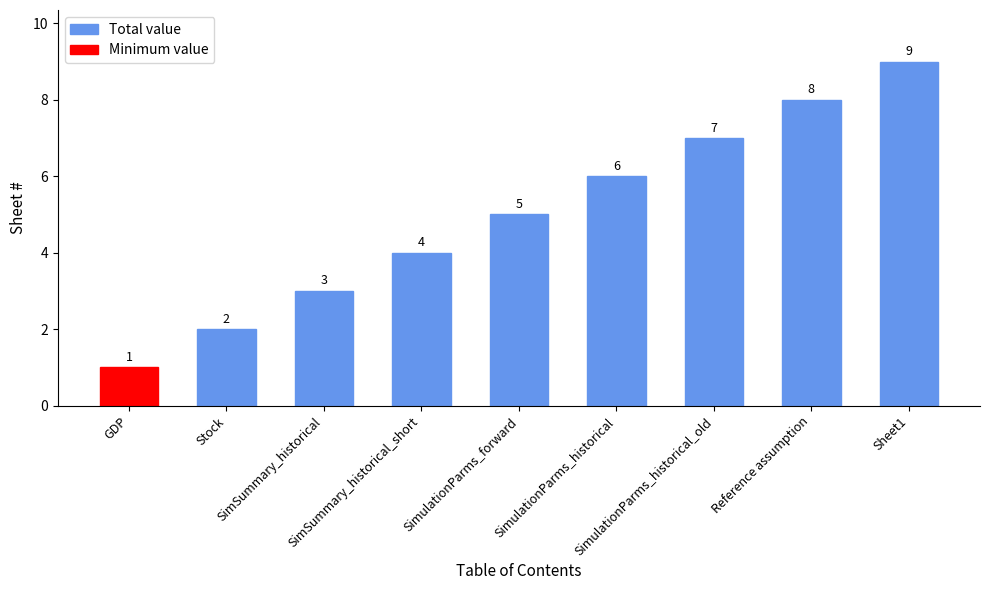

Count the Total value values in the range 4 to 8.

5